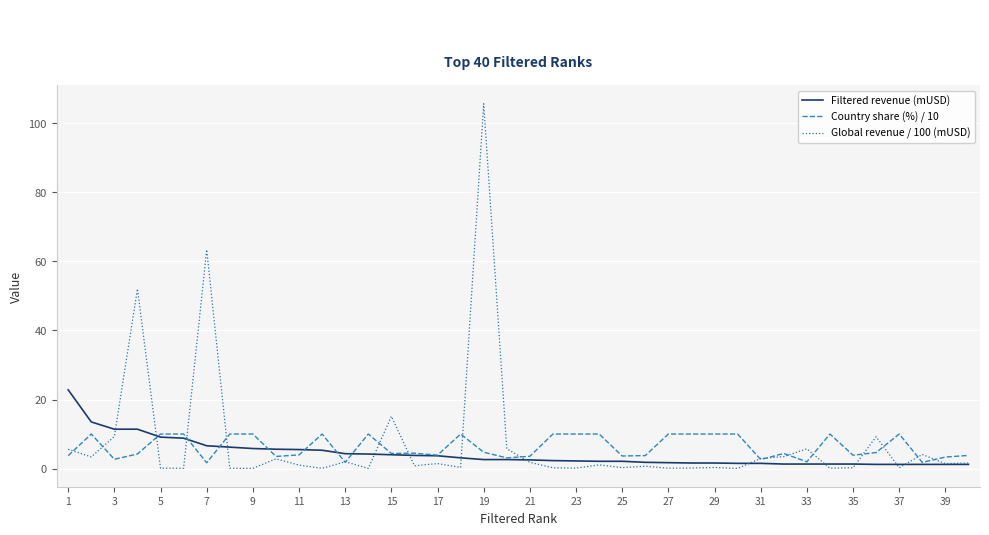

Which series has the largest range (max minus min)?

Global revenue / 100 (mUSD)